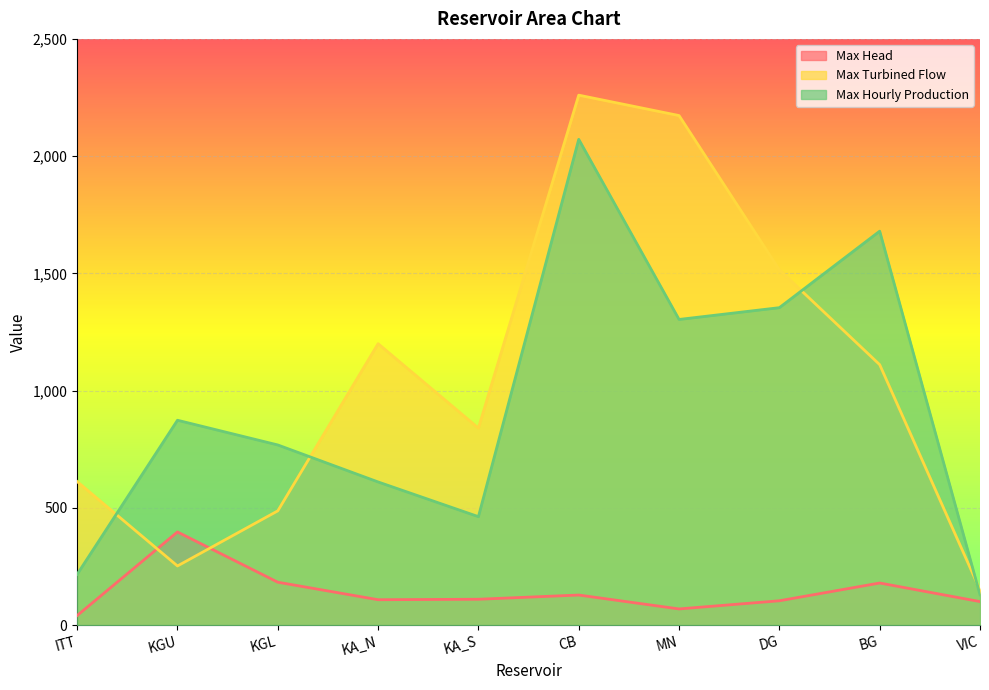

True or false: Max Head and Max Turbined Flow cross at least once.

True